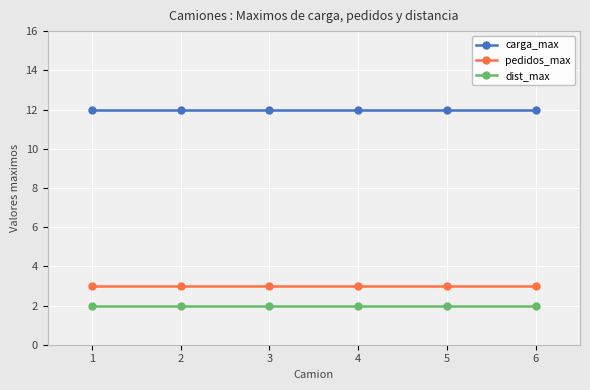

What is the value of the dist_max point at the 2nd from the left?

2